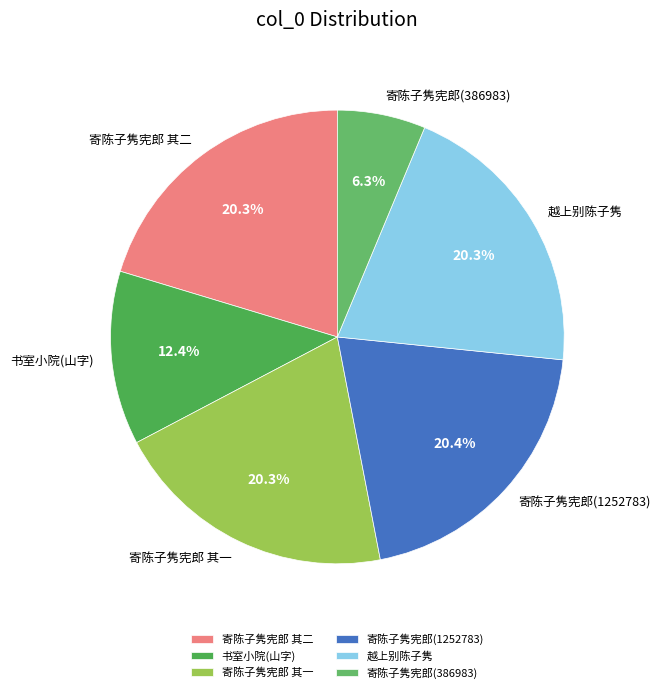

Which category has the smallest portion of the pie?

寄陈子隽宪郎(386983)